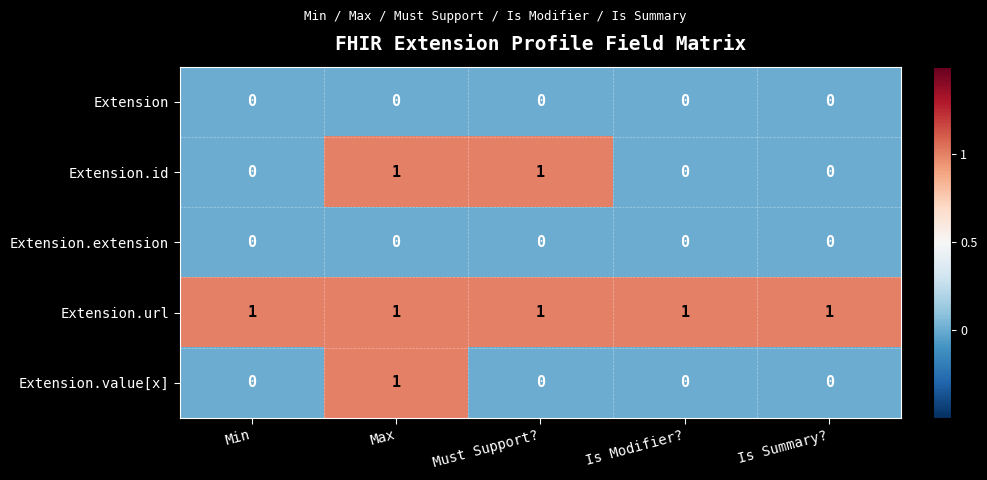

Is it true that Extension.id equals 0 at Is Summary??

True